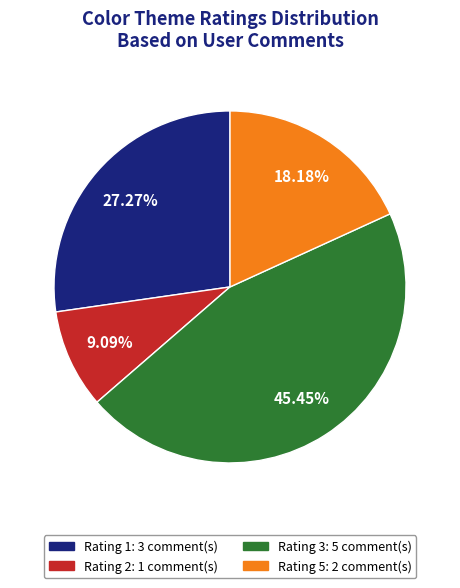

Which has a higher value, Rating 1 or Rating 2?

Rating 1